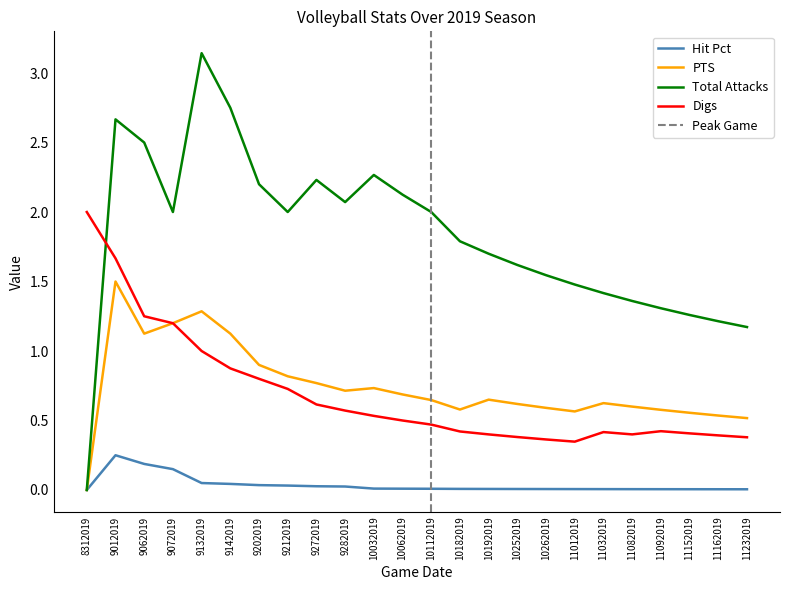

At which category is the sum across all series the highest?

9012019